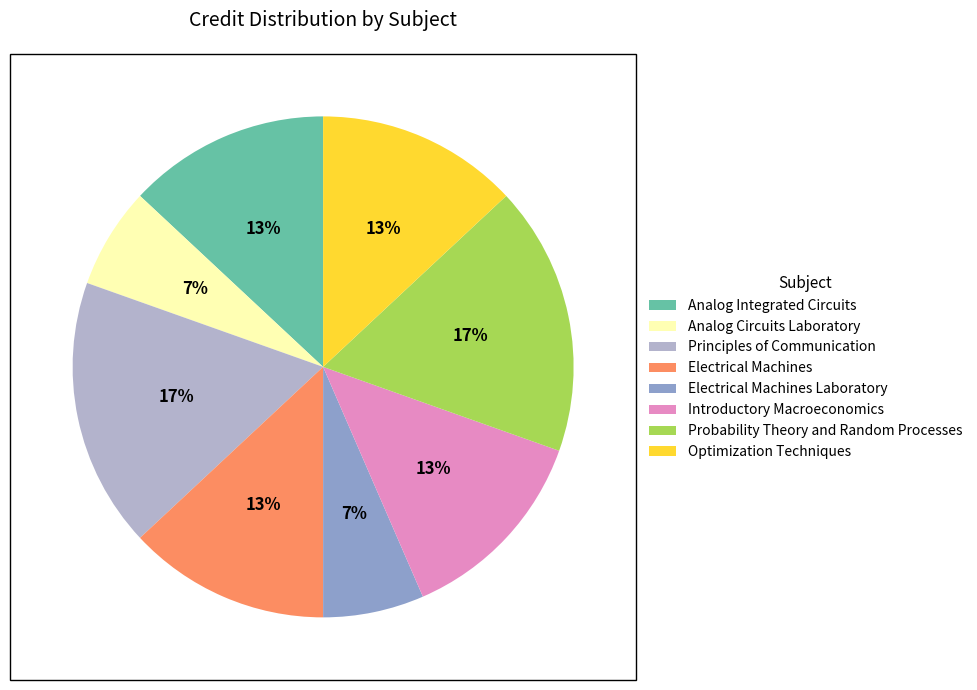

Is the sum of Analog Integrated Circuits and Optimization Techniques greater than half?

No